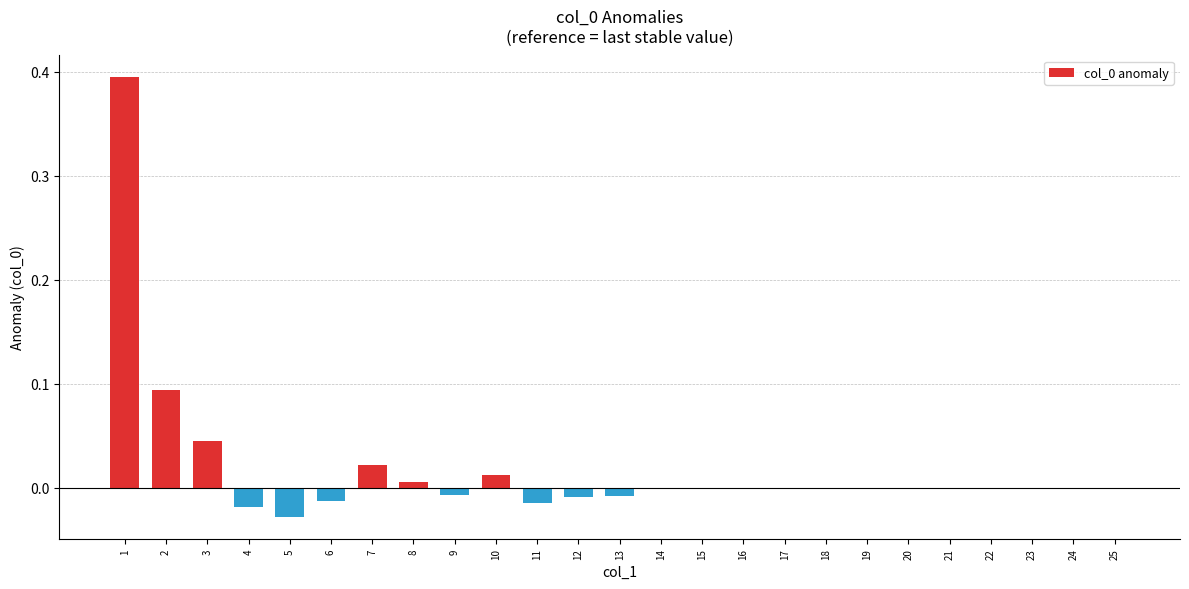

True or false: the data shows 0.0 at 23.

True